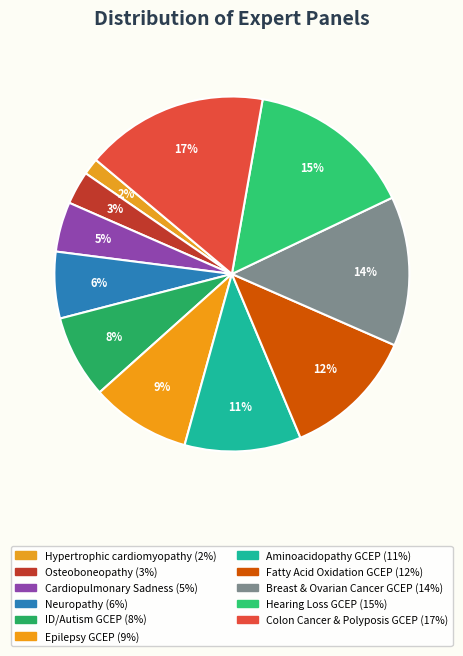

How many slices are in this pie chart?

11